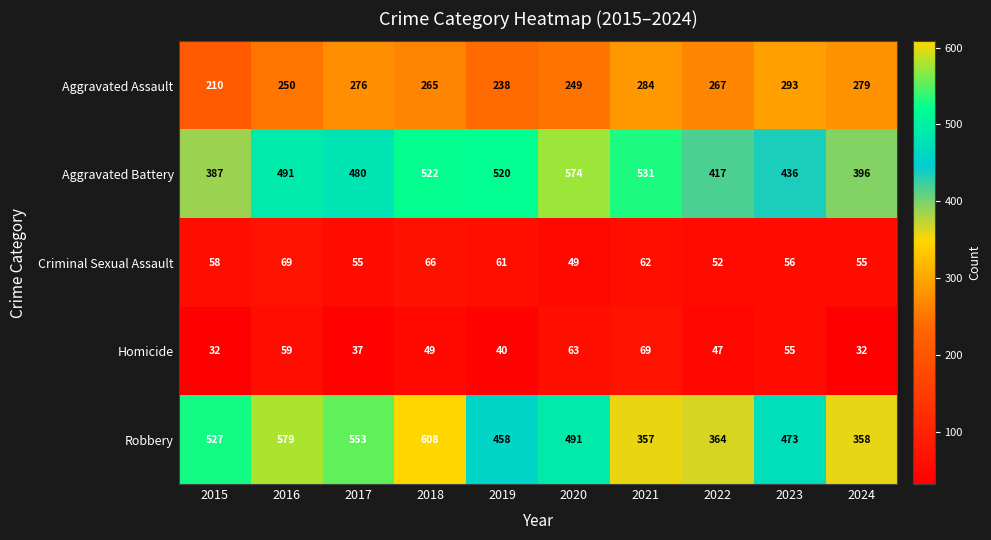

True or false: Aggravated Battery has a value of 172 at 2015.

False